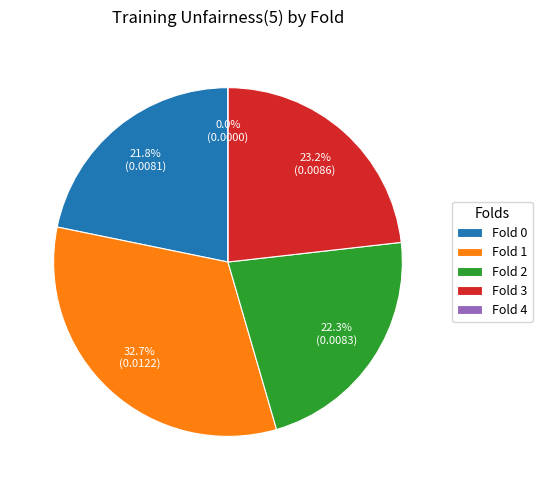

Is it true that Fold 0 is 14% of the pie?

False